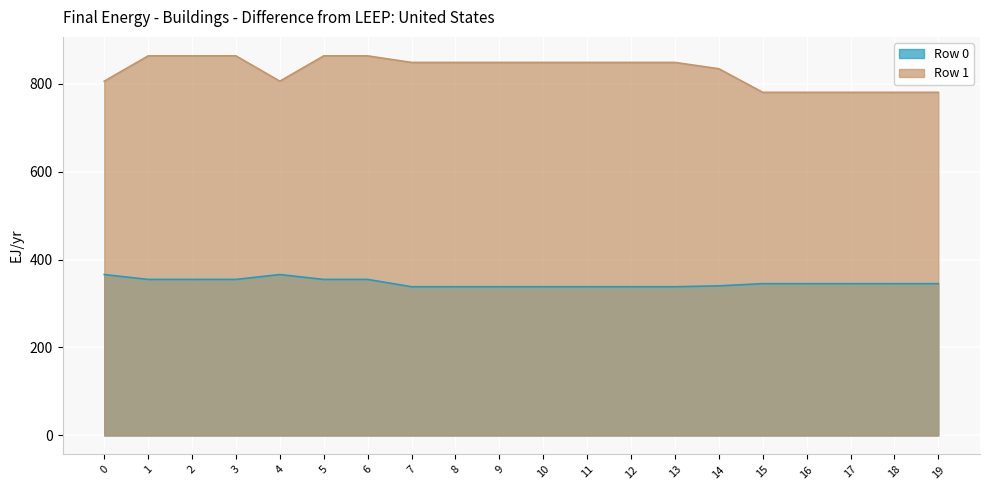

At how many categories does at least one series exceed 765?

20